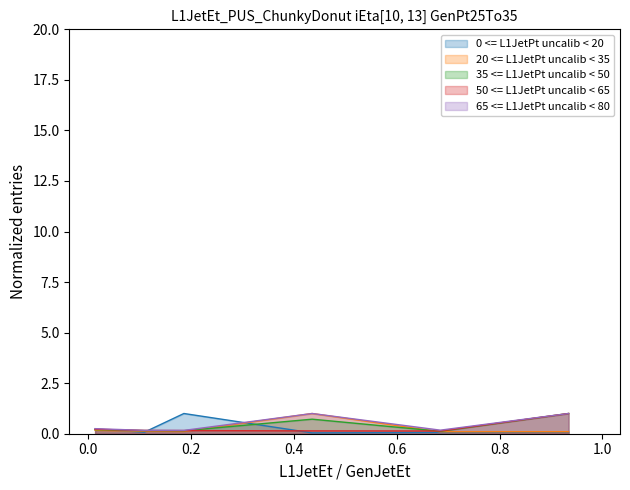

Reading right to left, list all the values displayed in this chart.

4800: 0.9342465753424658=0.1	0.684931506849315=0.1	0.4356164383561644=0.0	0.1863013698630137=1.0	0.1095890410958904=0.1	0.0136986301369863=0.2
4900: 0.9342465753424658=0.1	0.684931506849315=0.1	0.4356164383561644=1.0	0.1863013698630137=0.1	0.1095890410958904=0.1	0.0136986301369863=0.2
5100: 0.9342465753424658=1.0	0.684931506849315=0.1	0.4356164383561644=0.7	0.1863013698630137=0.1	0.1095890410958904=0.2	0.0136986301369863=0.2
5200: 0.9342465753424658=1.0	0.684931506849315=0.1	0.4356164383561644=0.1	0.1863013698630137=0.2	0.1095890410958904=0.2	0.0136986301369863=0.2
5300: 0.9342465753424658=1.0	0.684931506849315=0.2	0.4356164383561644=1.0	0.1863013698630137=0.2	0.1095890410958904=0.2	0.0136986301369863=0.3